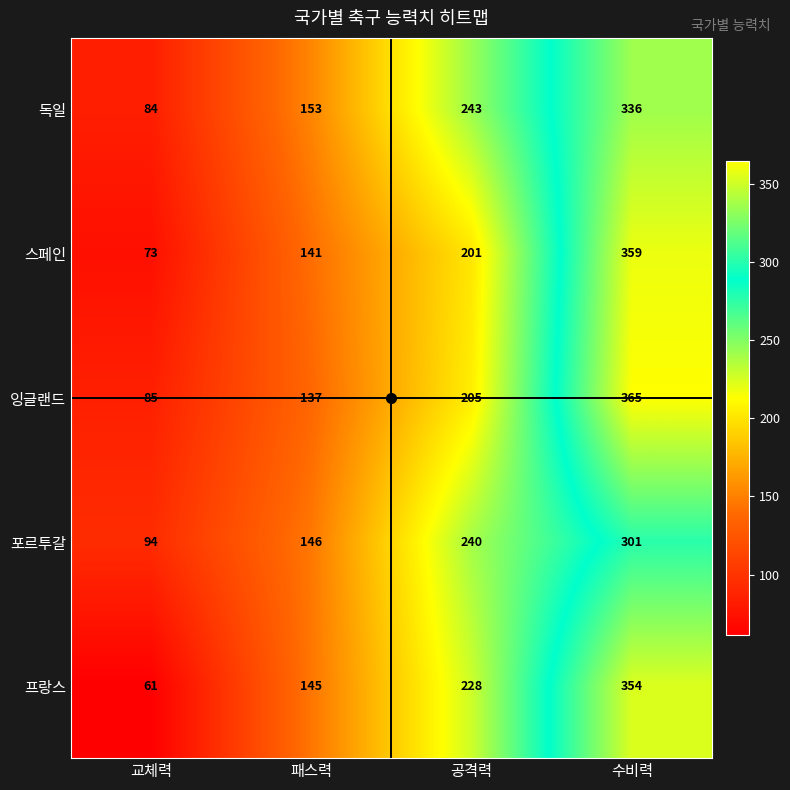

How many series are shown in this chart?

5